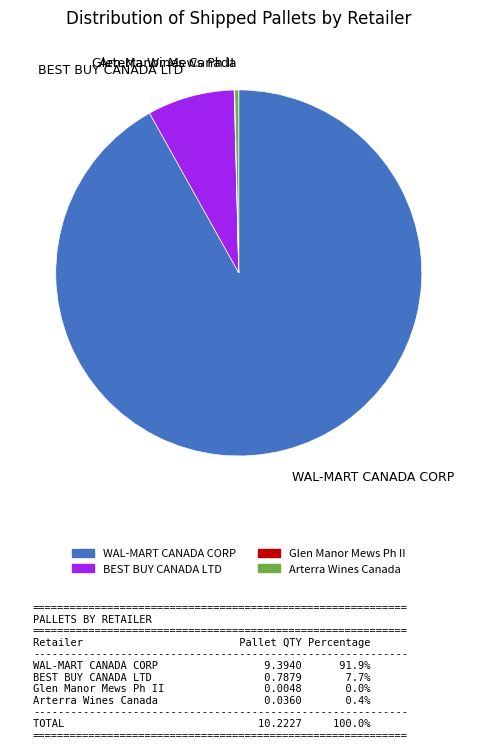

Is the sum of Arterra Wines Canada and WAL-MART CANADA CORP greater than half?

Yes